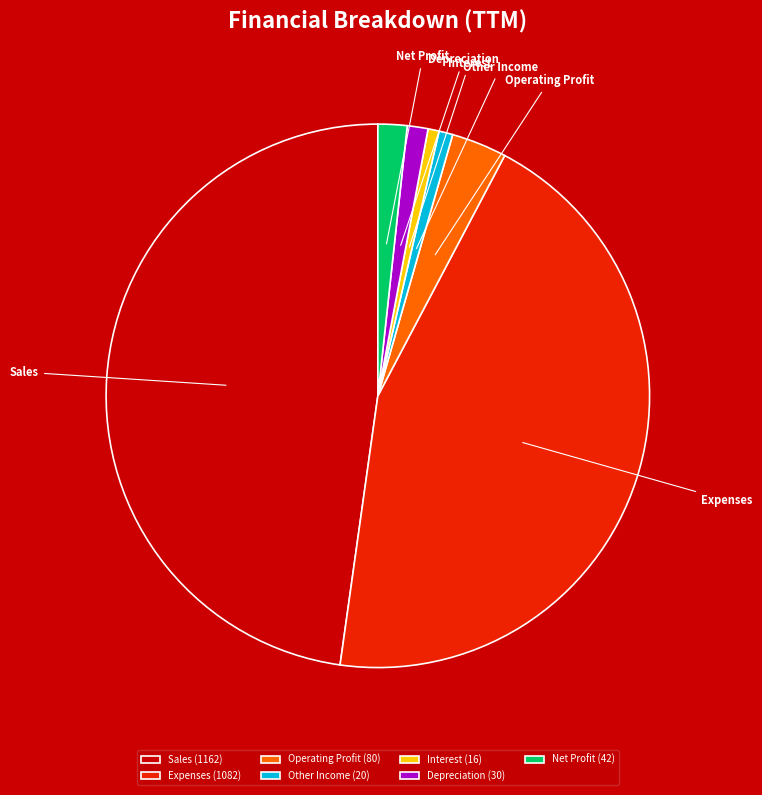

Is Interest the majority of the pie?

No